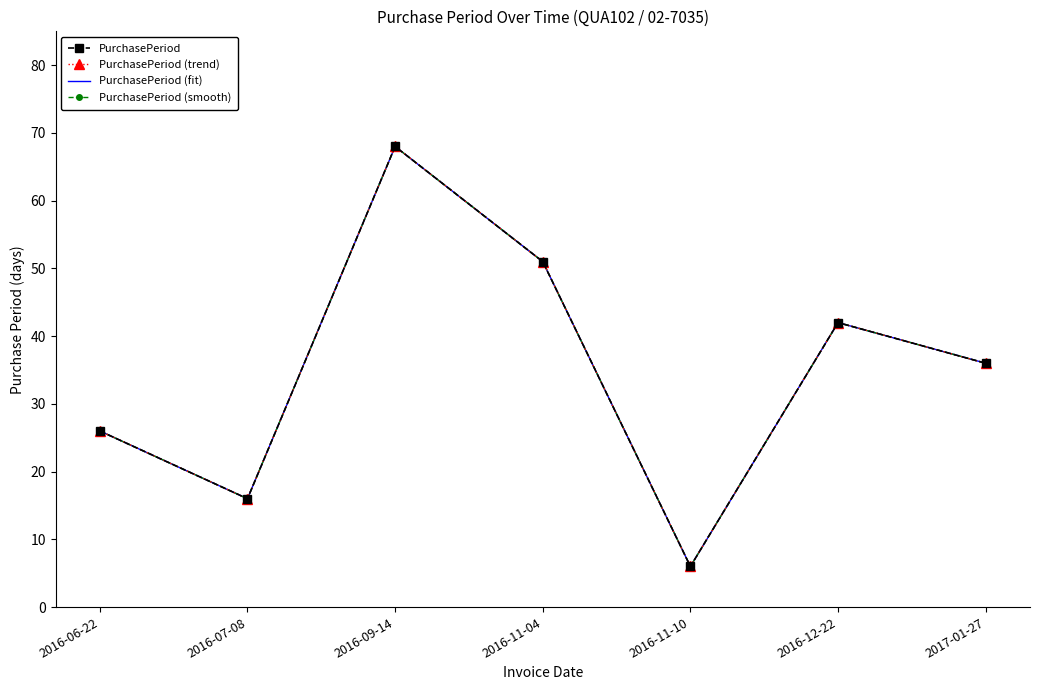

Reading right to left, list all the values displayed in this chart.

PurchasePeriod: 2017-01-27=36	2016-12-22=42	2016-11-10=6	2016-11-04=51	2016-09-14=68	2016-07-08=16	2016-06-22=26
PurchasePeriod (trend): 2017-01-27=36	2016-12-22=42	2016-11-10=6	2016-11-04=51	2016-09-14=68	2016-07-08=16	2016-06-22=26
PurchasePeriod (fit): 2017-01-27=36	2016-12-22=42	2016-11-10=6	2016-11-04=51	2016-09-14=68	2016-07-08=16	2016-06-22=26
PurchasePeriod (smooth): 2017-01-27=36	2016-12-22=42	2016-11-10=6	2016-11-04=51	2016-09-14=68	2016-07-08=16	2016-06-22=26